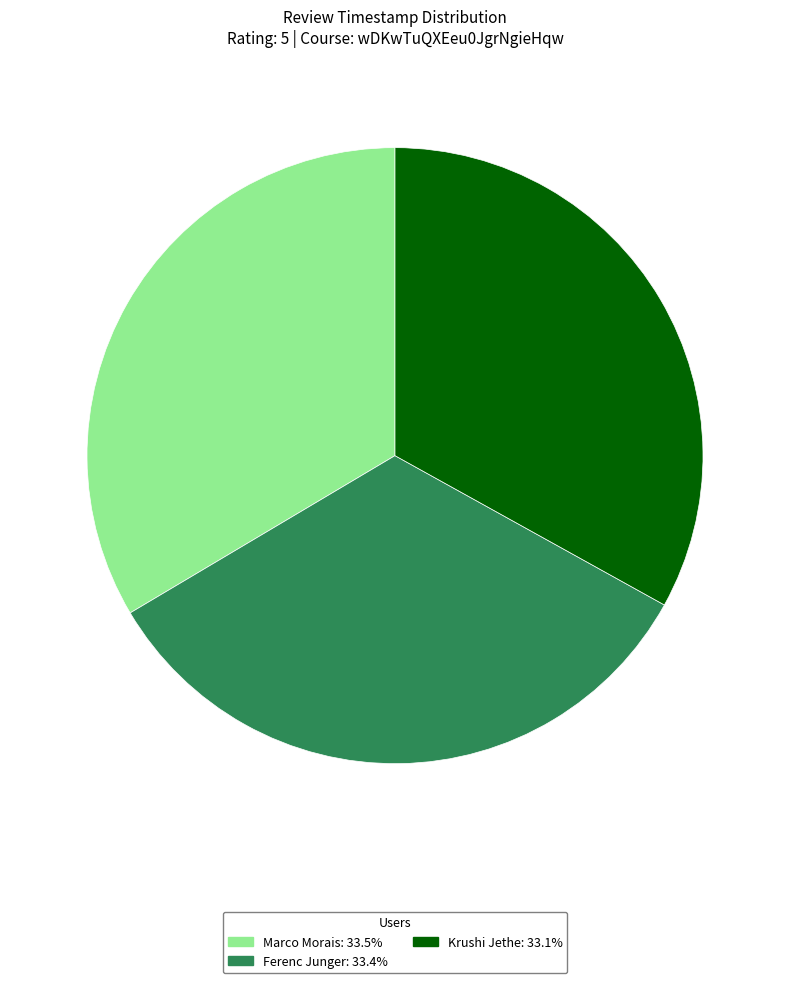

Is the sum of Krushi Jethe and Ferenc Junger greater than half?

Yes